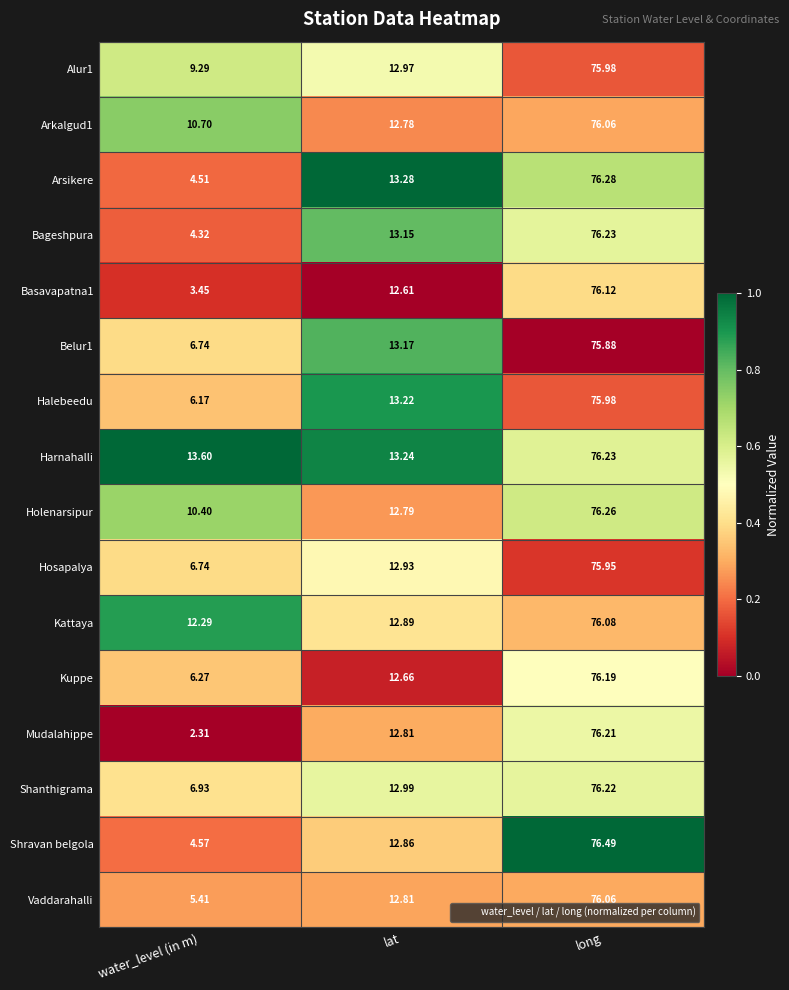

At which category is the sum across all series the highest?

long